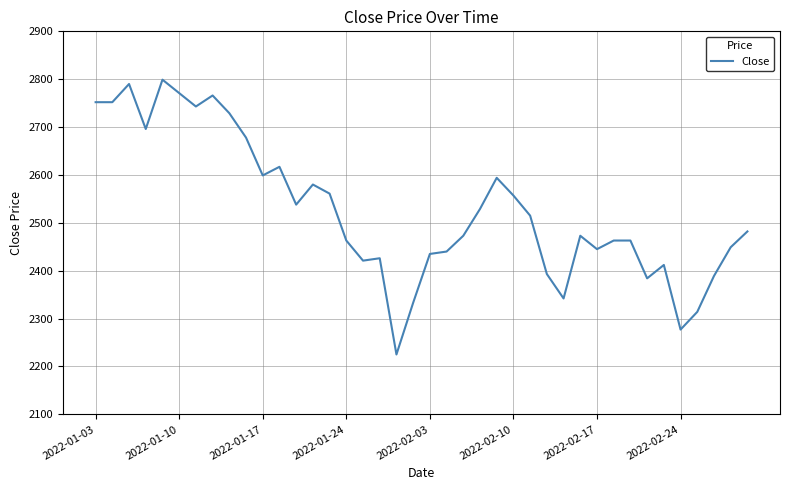

What is the greatest value displayed?

2799